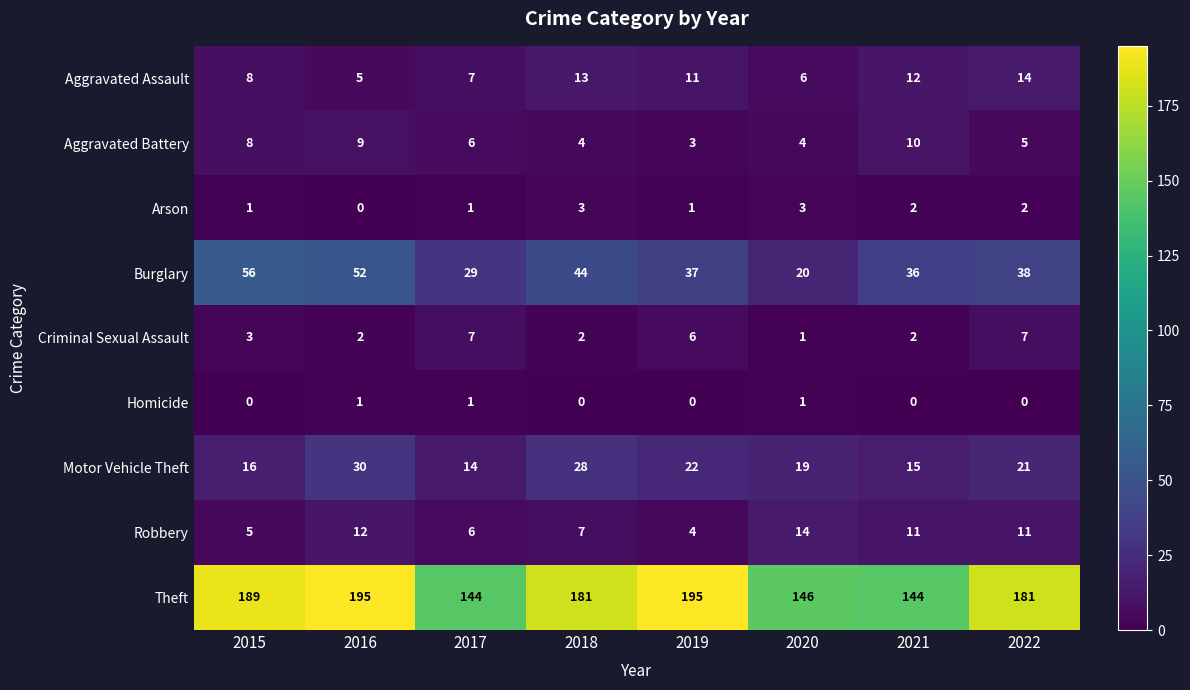

Which series has the widest spread of values?

Theft